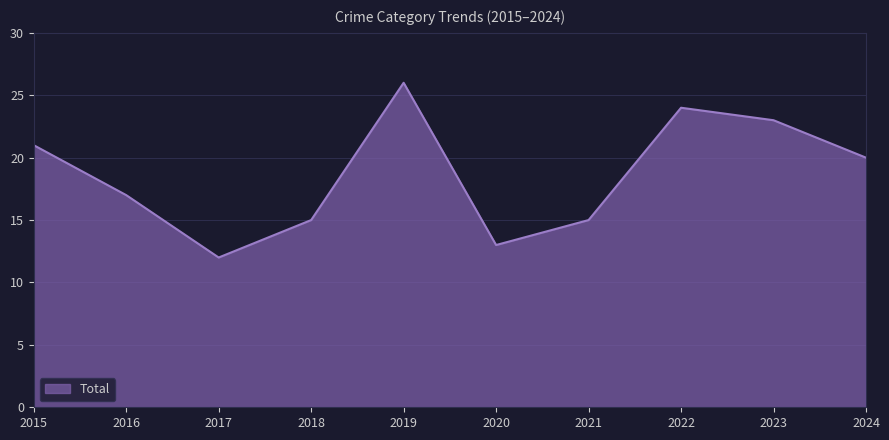

What is the difference between the values at 2015 and 2021?

6